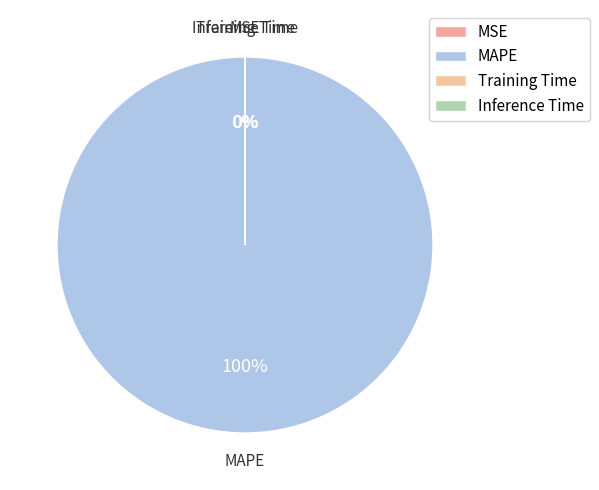

Is there any slice that represents more than half of the pie?

Yes